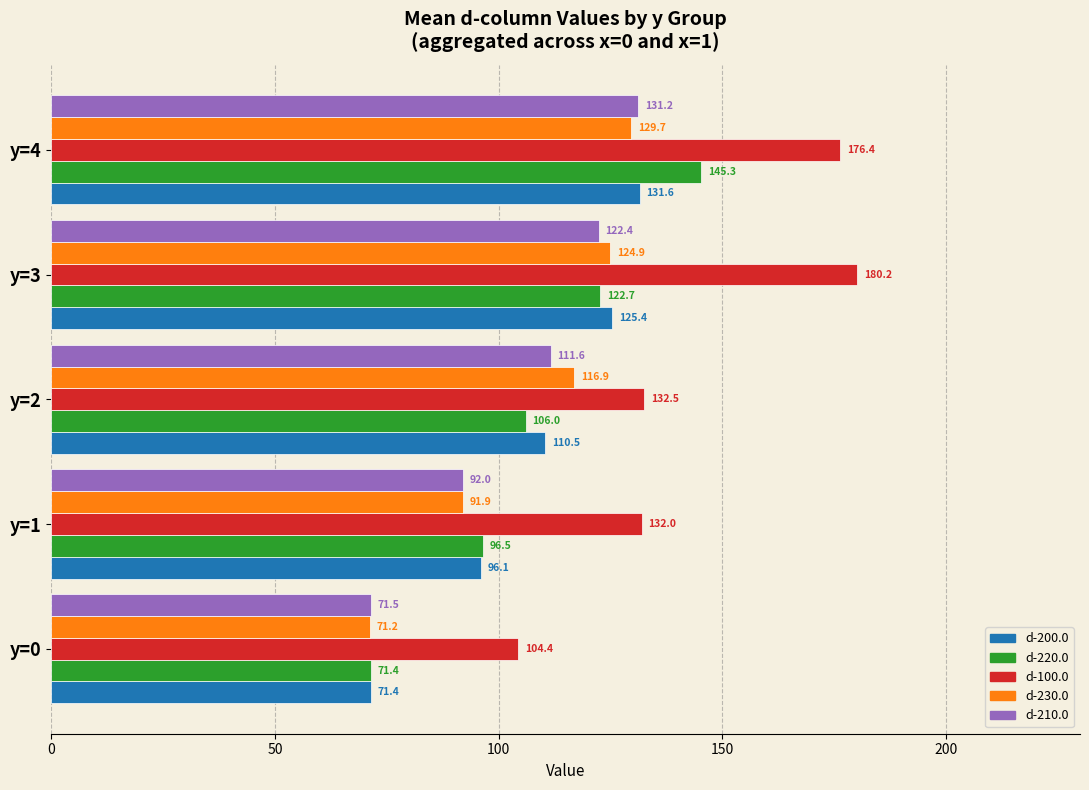

List the series in order of their peak value, lowest first.

d-230.0, d-210.0, d-200.0, d-220.0, d-100.0